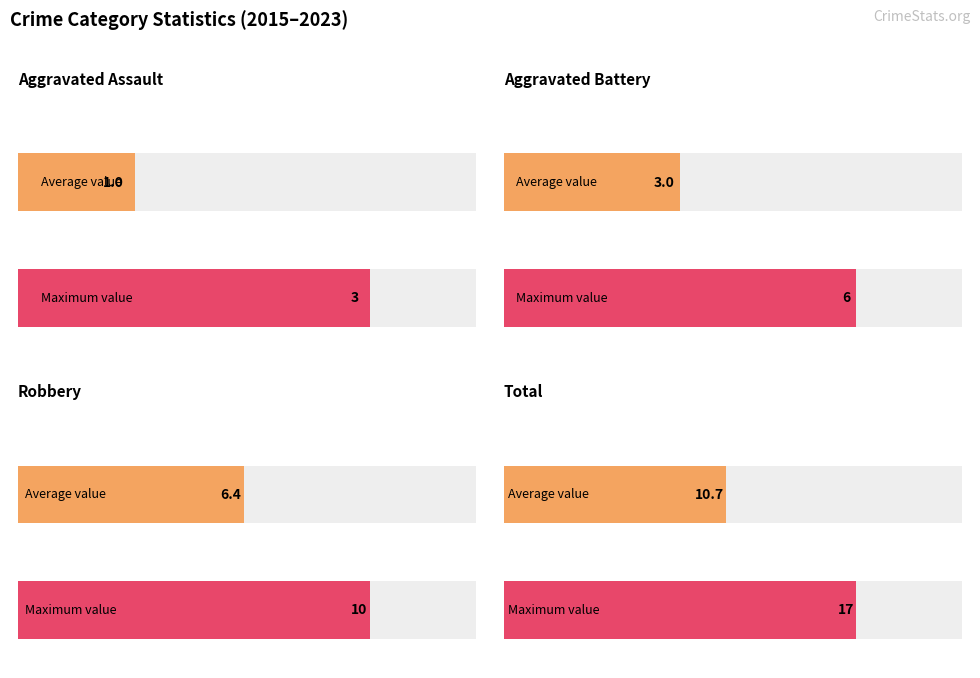

What are all the series names shown in the legend?

Aggravated Assault, Aggravated Battery, Robbery, Total